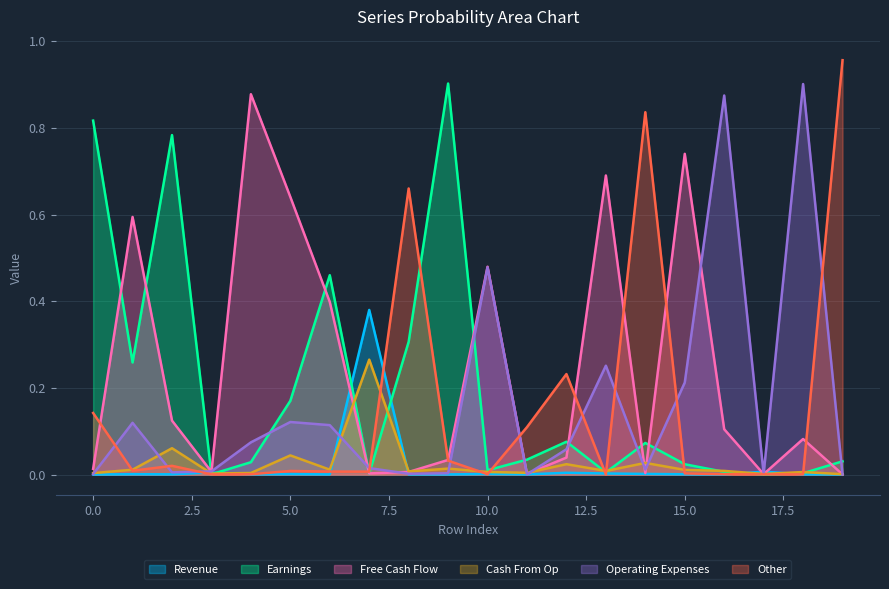

Which series has the largest total across all categories?

Free Cash Flow